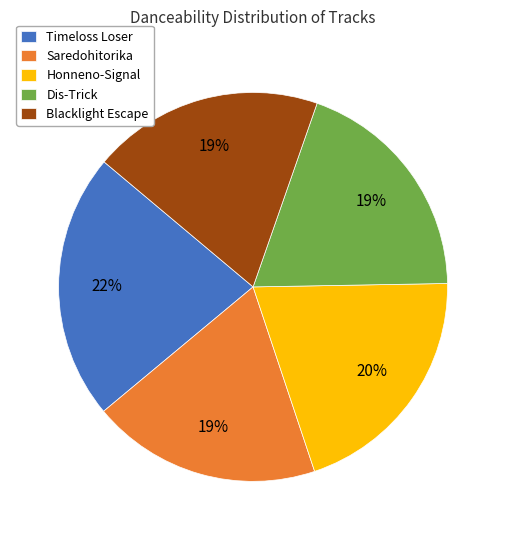

Is it true that Honneno-Signal is 32% of the pie?

False